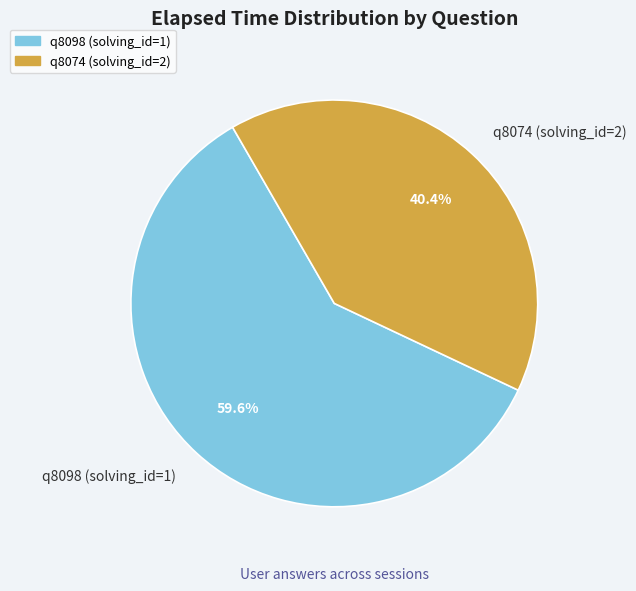

Between q8074 (solving_id=2) and q8098 (solving_id=1), which is larger?

q8098 (solving_id=1)